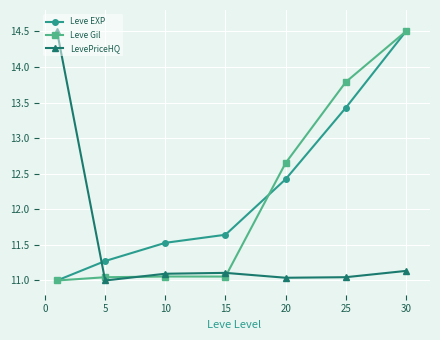

What is the highest value of the Leve EXP series?

14.5